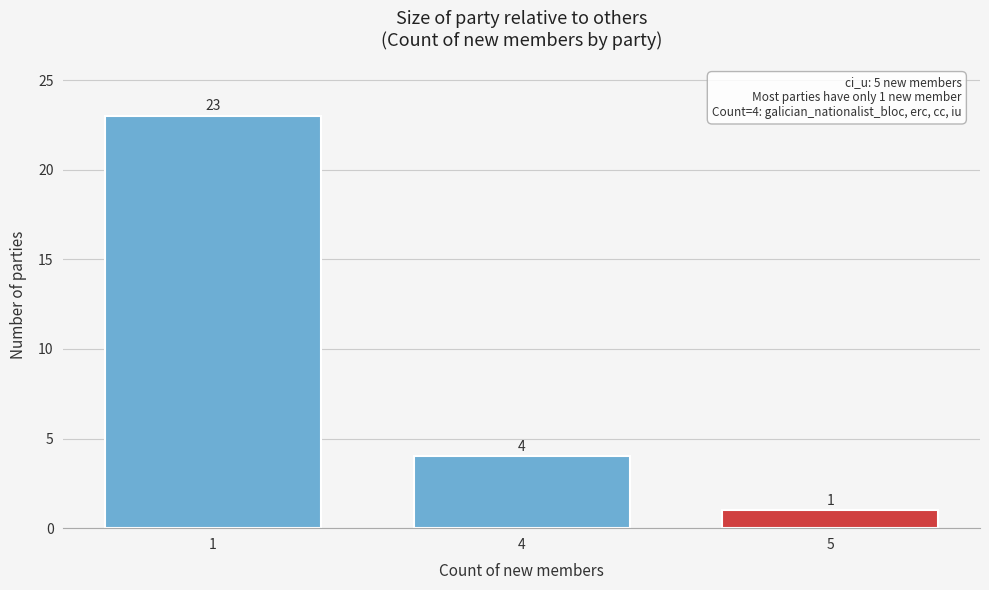

Reading left to right, what are all the values shown in this chart?

23	4	1